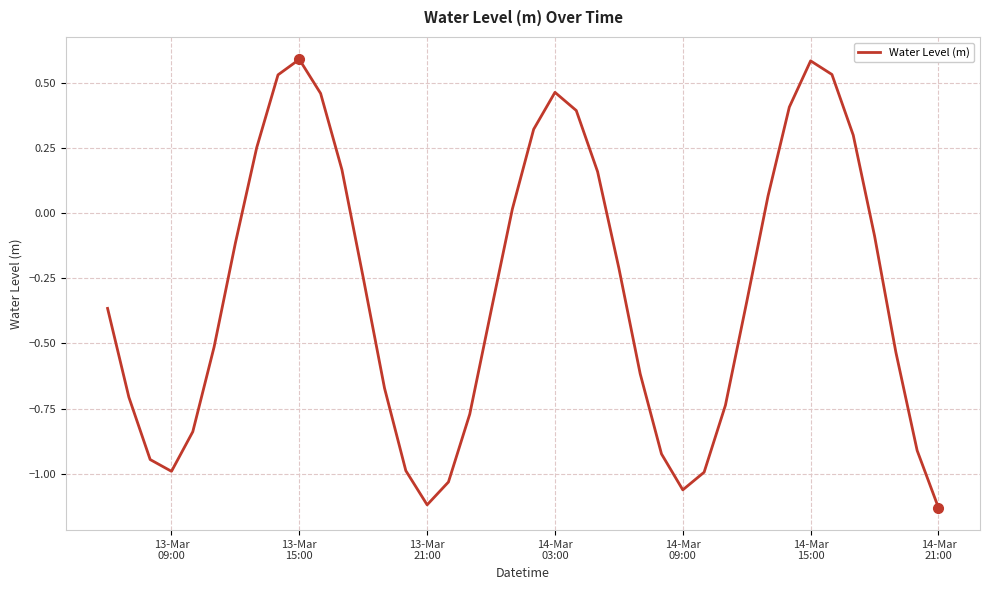

What is the difference between the maximum and minimum values?

1.7